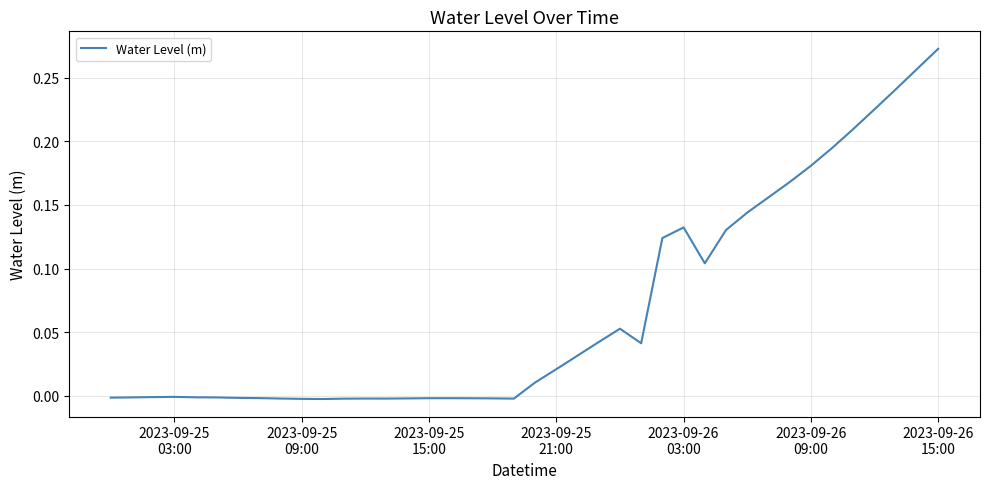

Which category has the highest value across all series?

2023-09-26
15:00